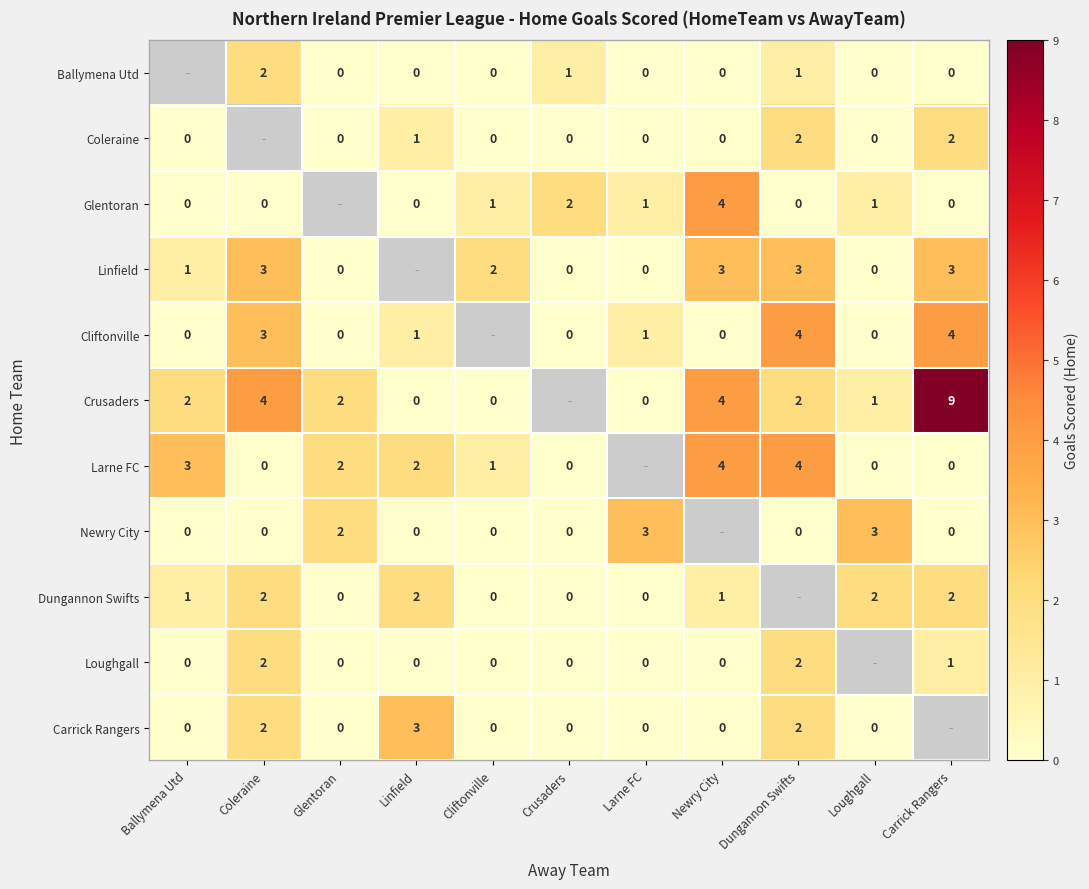

Is the value of Loughgall at Carrick Rangers greater than the value of Newry City at Larne FC?

No